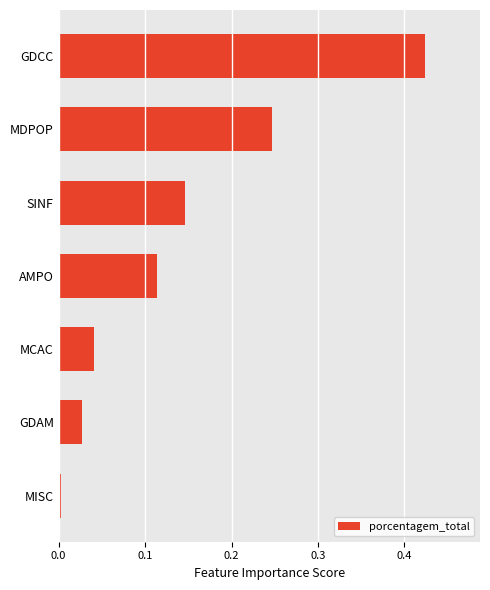

Is it true that the value at GDCC is 0.7?

False